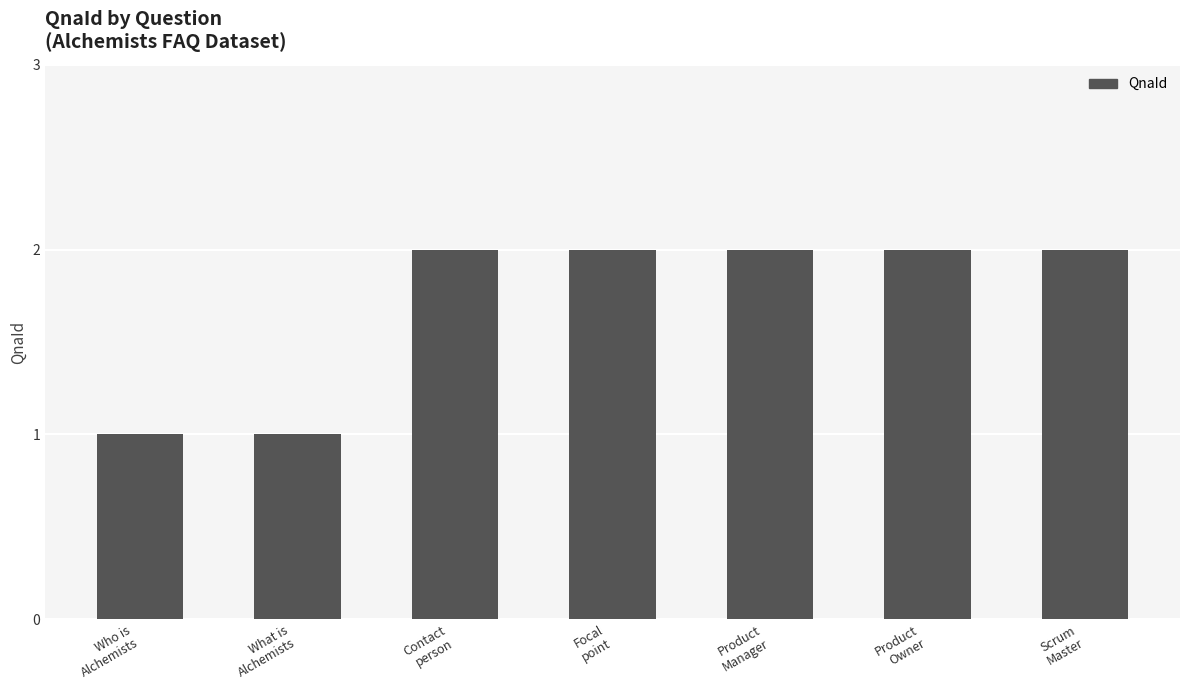

Reading left to right, transcribe all the data shown in this chart.

Who is
Alchemists=1	What is
Alchemists=1	Contact
person=2	Focal
point=2	Product
Manager=2	Product
Owner=2	Scrum
Master=2